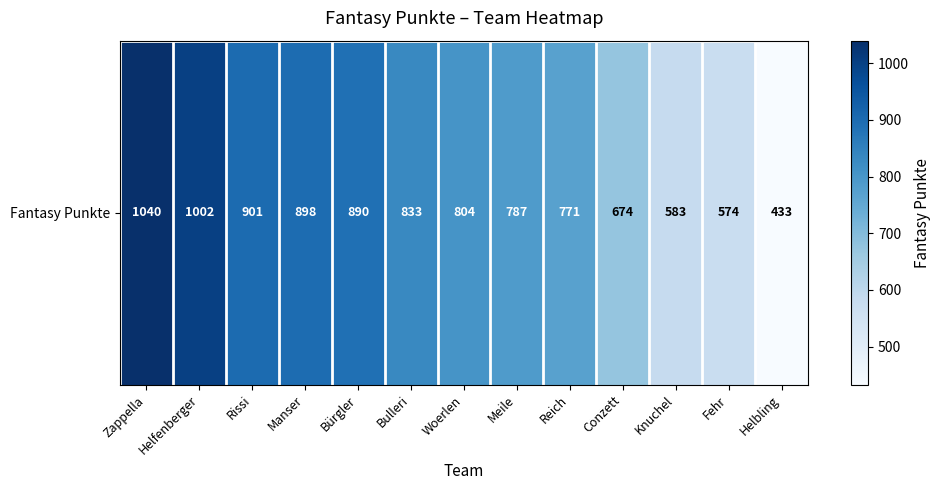

Rank the categories by value from lowest to highest.

Helbling, Fehr, Knuchel, Conzett, Reich, Meile, Woerlen, Bulleri, Bürgler, Manser, Rissi, Helfenberger, Zappella